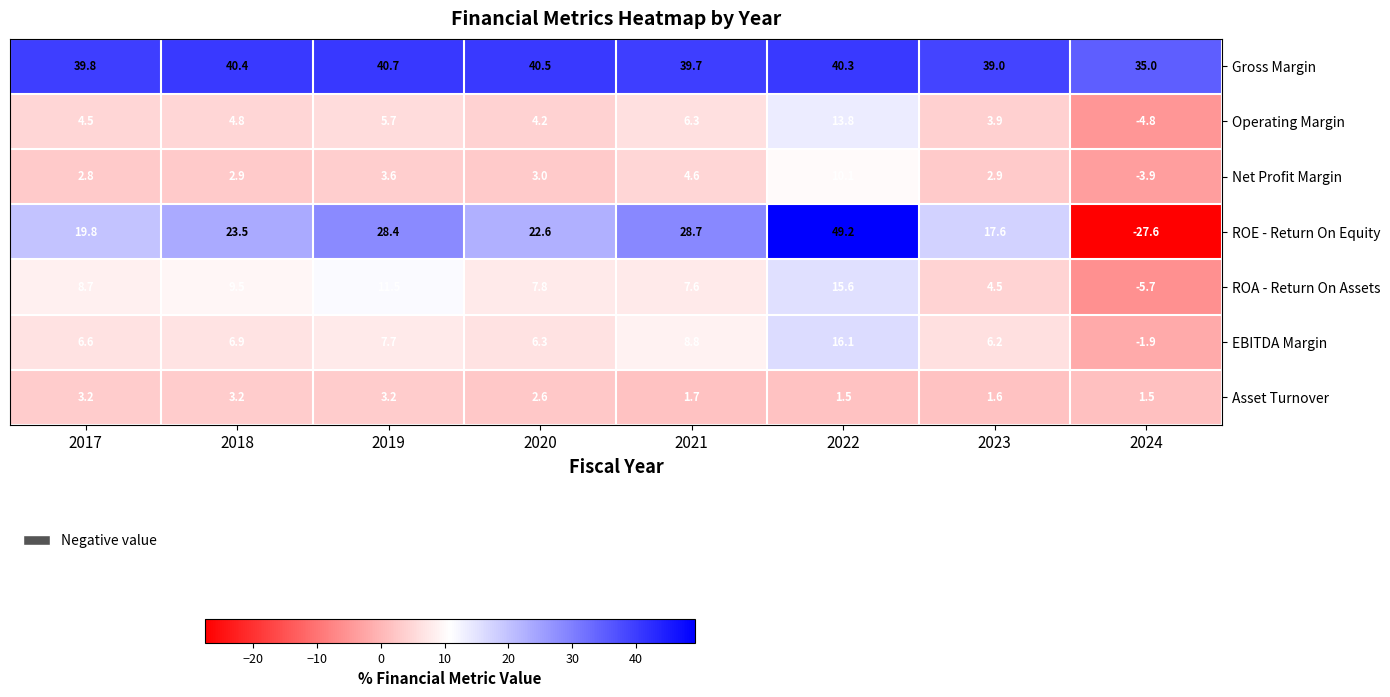

Which series has the widest spread of values?

ROE - Return On Equity